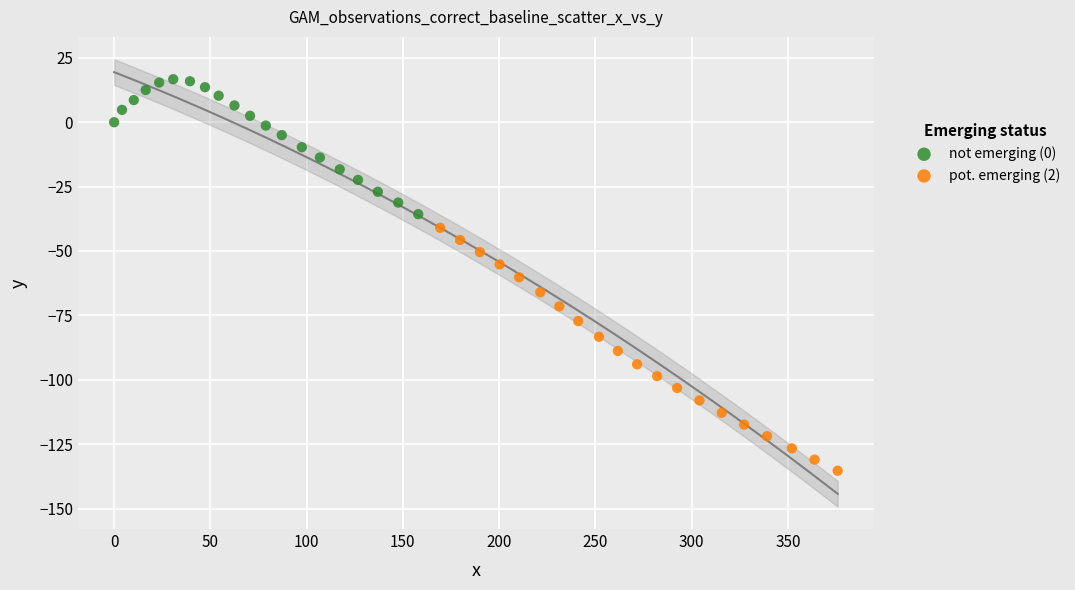

Which series has the largest Y range (max minus min)?

pot. emerging (2)